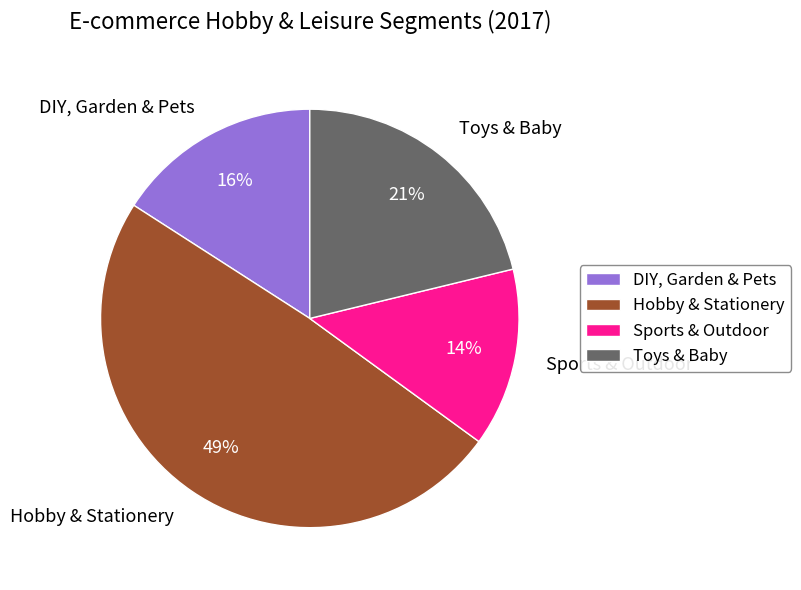

Do DIY, Garden & Pets and Sports & Outdoor together represent more than half of the pie?

No